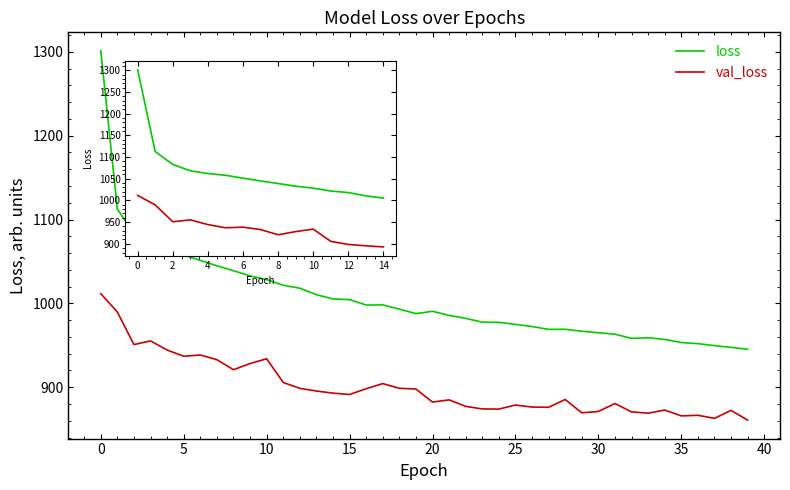

Which series has the largest range (max minus min)?

loss